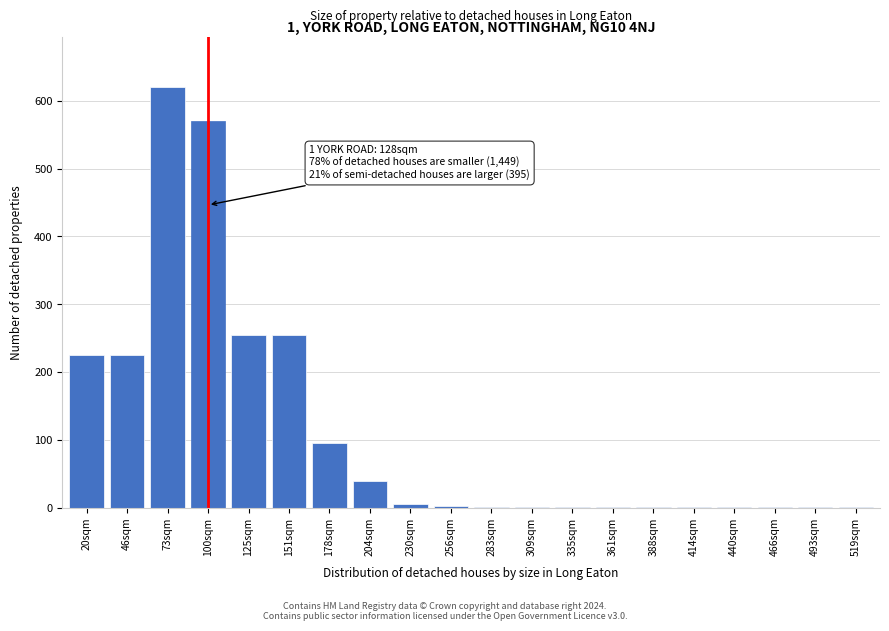

Which category has the highest value across all series?

73sqm